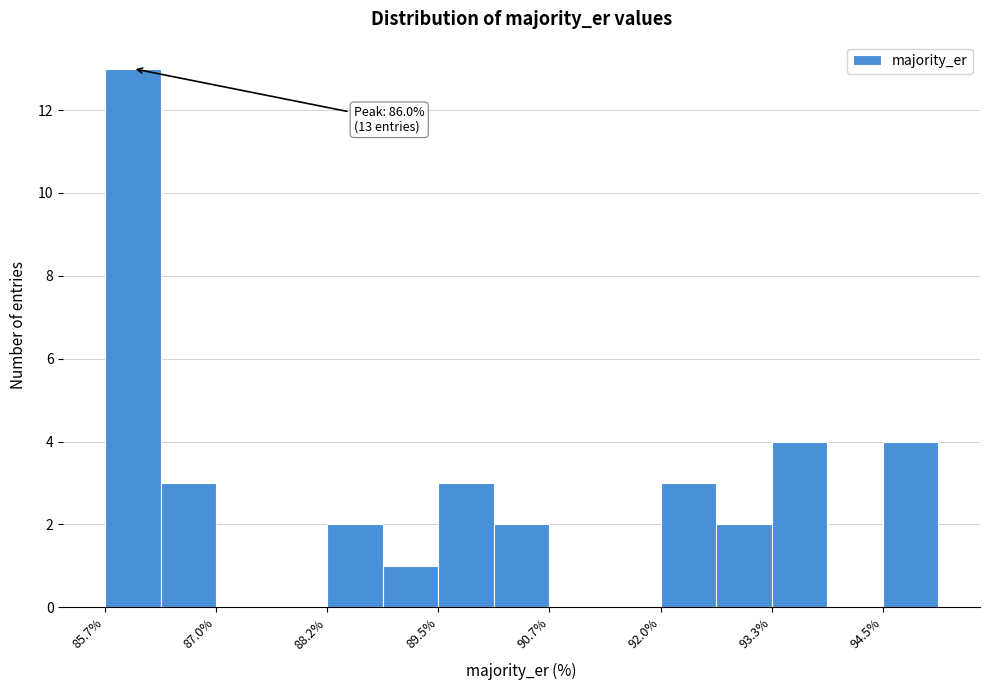

Read against the x-axis, roughly where is the centre of the tallest bar?

86.0